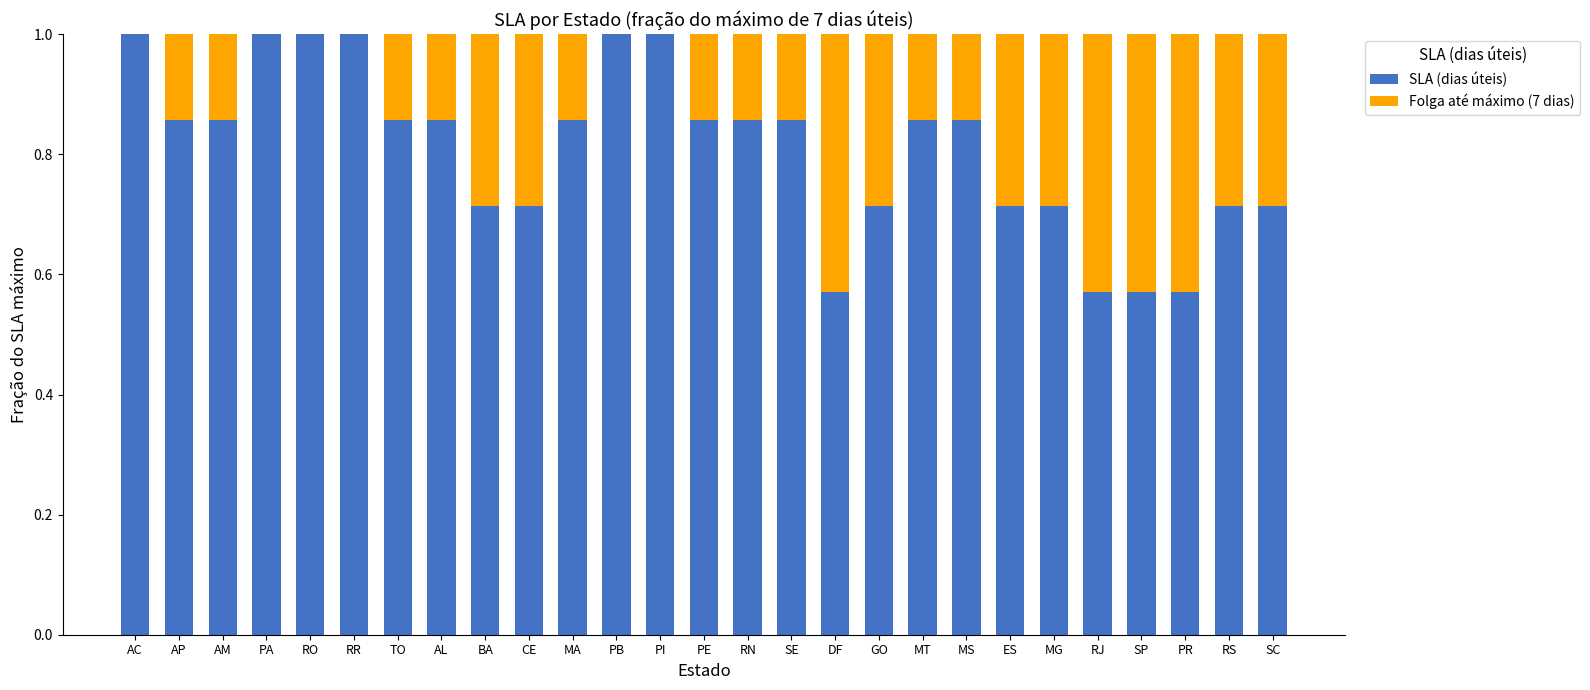

Is it true that SLA (dias úteis) equals 1.3 at RN?

False